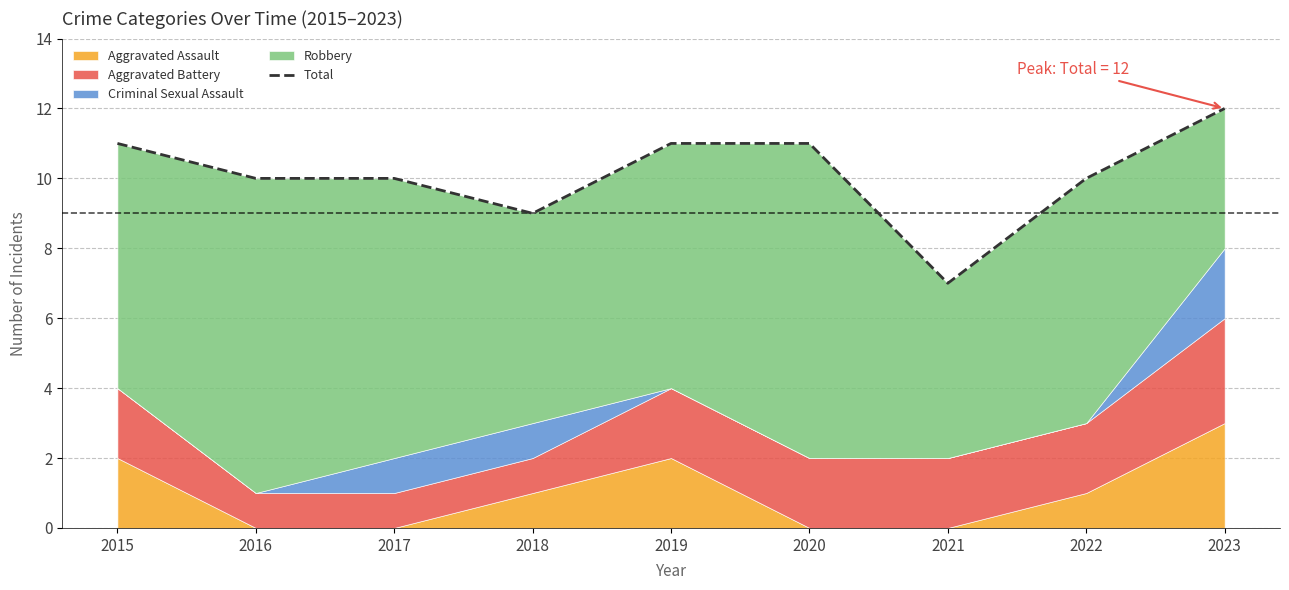

What is the average value?

10